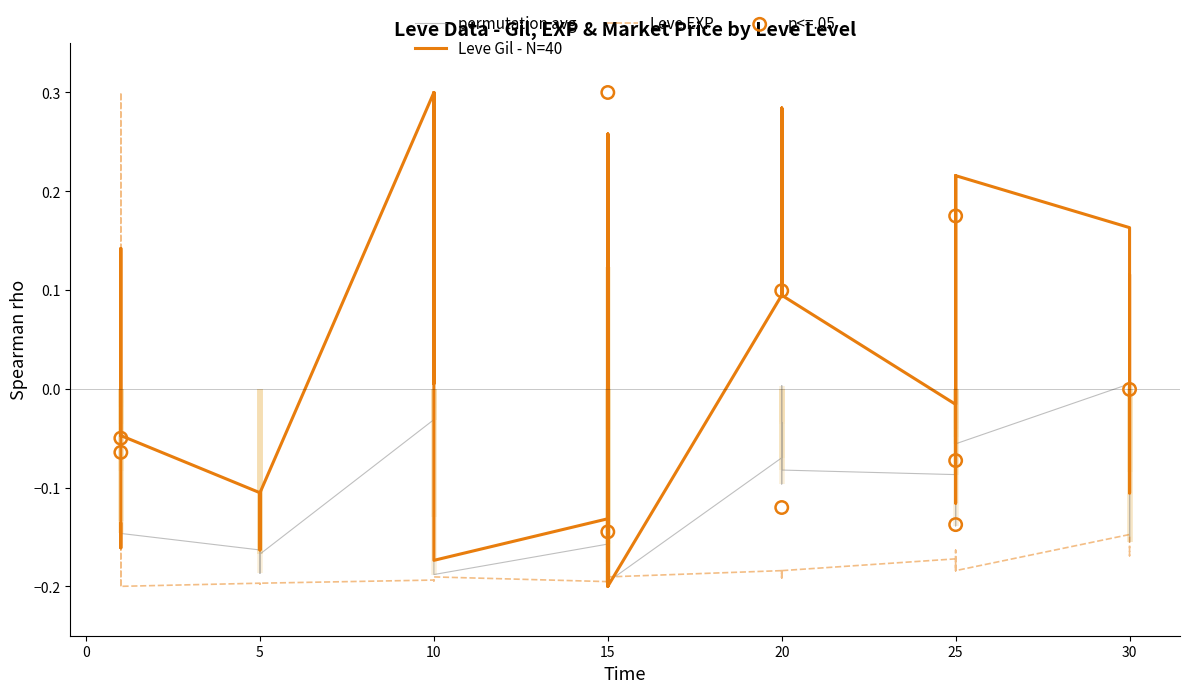

Is the value of Leve EXP (normalized) at 10 greater than the value of Leve Gil (normalized) at 20?

No